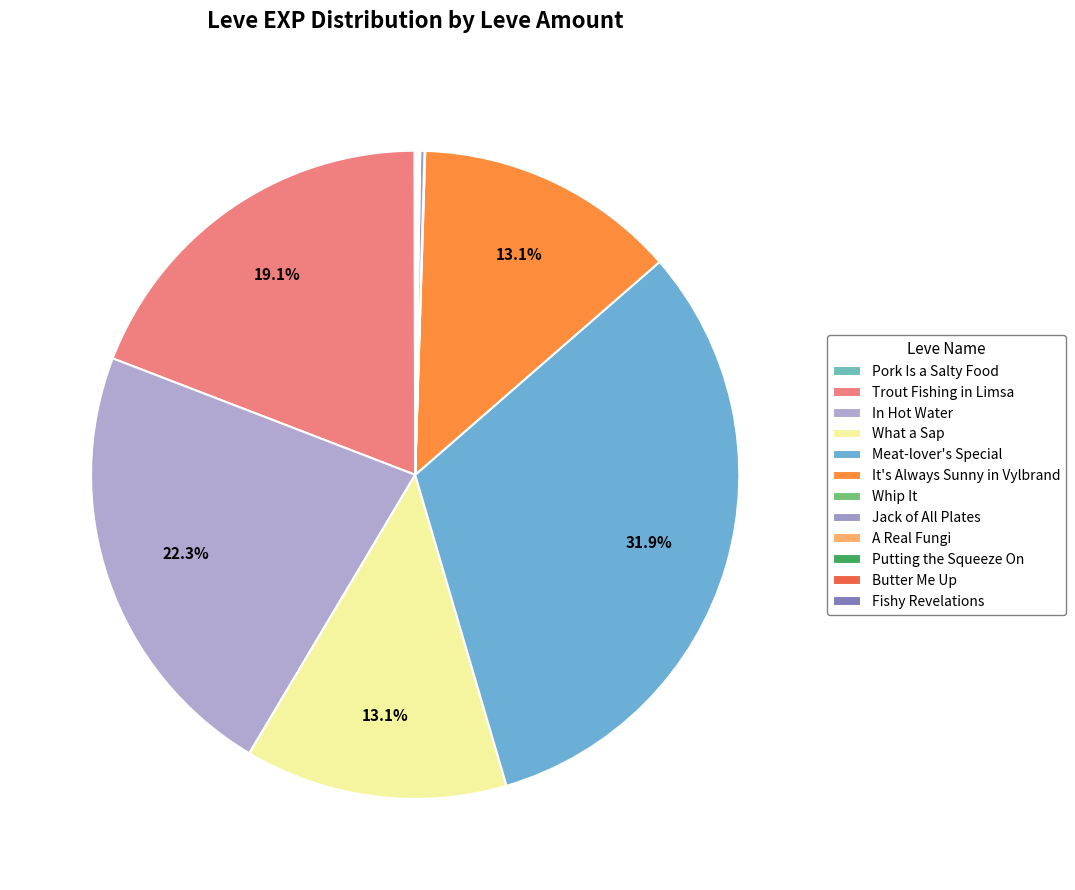

Between Trout Fishing in Limsa and Meat-lover's Special, which is larger?

Meat-lover's Special